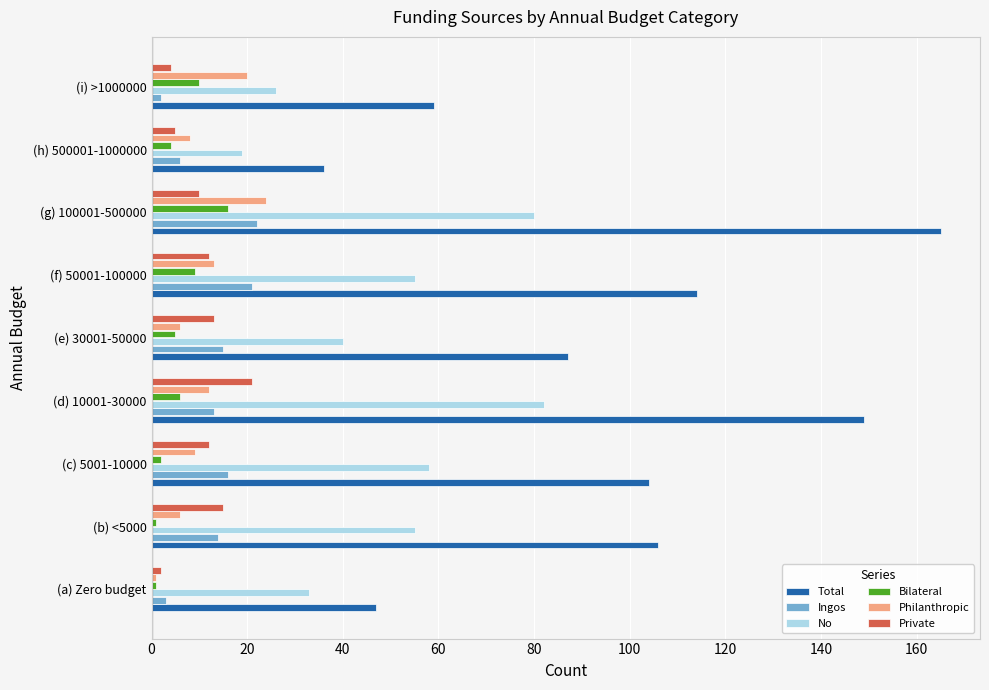

The value of Philanthropic at (i) >1000000 is 20. True or false?

True